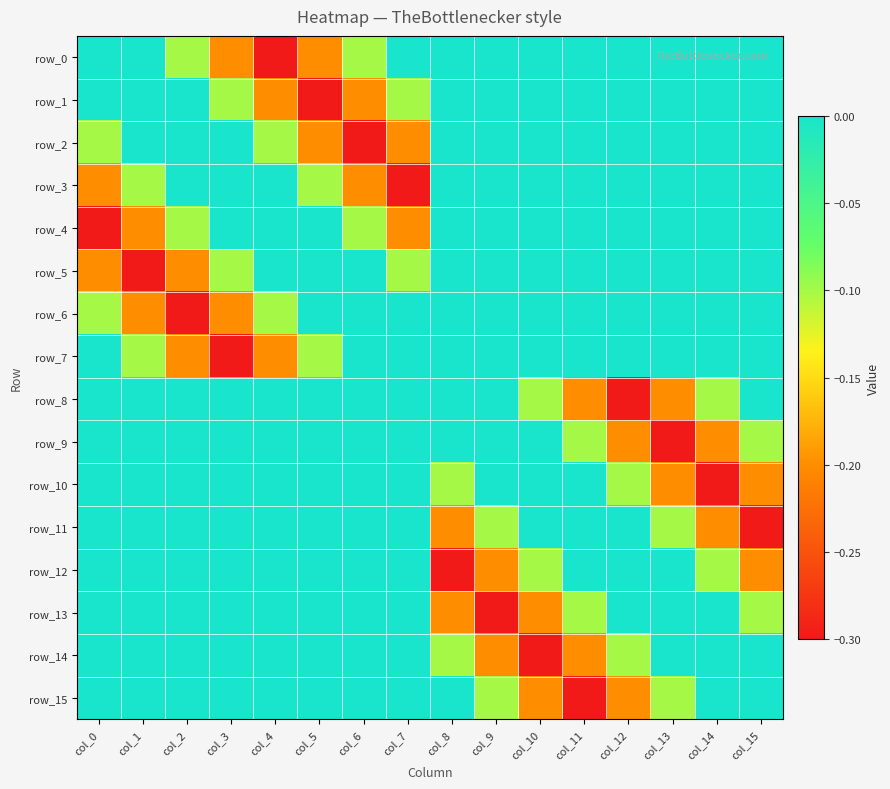

Reading right to left, transcribe all the data shown in this chart.

row_0: 0.0	0.0	0.0	0.0	0.0	0.0	0.0	0.0	0.0	-0.1	-0.2	-0.3	-0.2	-0.1	0.0	0.0
row_1: 0.0	0.0	0.0	0.0	0.0	0.0	0.0	0.0	-0.1	-0.2	-0.3	-0.2	-0.1	0.0	0.0	0.0
row_2: 0.0	0.0	0.0	0.0	0.0	0.0	0.0	0.0	-0.2	-0.3	-0.2	-0.1	0.0	0.0	0.0	-0.1
row_3: 0.0	0.0	0.0	0.0	0.0	0.0	0.0	0.0	-0.3	-0.2	-0.1	0.0	0.0	0.0	-0.1	-0.2
row_4: 0.0	0.0	0.0	0.0	0.0	0.0	0.0	0.0	-0.2	-0.1	0.0	0.0	0.0	-0.1	-0.2	-0.3
row_5: 0.0	0.0	0.0	0.0	0.0	0.0	0.0	0.0	-0.1	0.0	0.0	0.0	-0.1	-0.2	-0.3	-0.2
row_6: 0.0	0.0	0.0	0.0	0.0	0.0	0.0	0.0	0.0	0.0	0.0	-0.1	-0.2	-0.3	-0.2	-0.1
row_7: 0.0	0.0	0.0	0.0	0.0	0.0	0.0	0.0	0.0	0.0	-0.1	-0.2	-0.3	-0.2	-0.1	0.0
row_8: 0.0	-0.1	-0.2	-0.3	-0.2	-0.1	0.0	0.0	0.0	0.0	0.0	0.0	0.0	0.0	0.0	0.0
row_9: -0.1	-0.2	-0.3	-0.2	-0.1	0.0	0.0	0.0	0.0	0.0	0.0	0.0	0.0	0.0	0.0	0.0
row_10: -0.2	-0.3	-0.2	-0.1	0.0	0.0	0.0	-0.1	0.0	0.0	0.0	0.0	0.0	0.0	0.0	0.0
row_11: -0.3	-0.2	-0.1	0.0	0.0	0.0	-0.1	-0.2	0.0	0.0	0.0	0.0	0.0	0.0	0.0	0.0
row_12: -0.2	-0.1	0.0	0.0	0.0	-0.1	-0.2	-0.3	0.0	0.0	0.0	0.0	0.0	0.0	0.0	0.0
row_13: -0.1	0.0	0.0	0.0	-0.1	-0.2	-0.3	-0.2	0.0	0.0	0.0	0.0	0.0	0.0	0.0	0.0
row_14: 0.0	0.0	0.0	-0.1	-0.2	-0.3	-0.2	-0.1	0.0	0.0	0.0	0.0	0.0	0.0	0.0	0.0
row_15: 0.0	0.0	-0.1	-0.2	-0.3	-0.2	-0.1	0.0	0.0	0.0	0.0	0.0	0.0	0.0	0.0	0.0